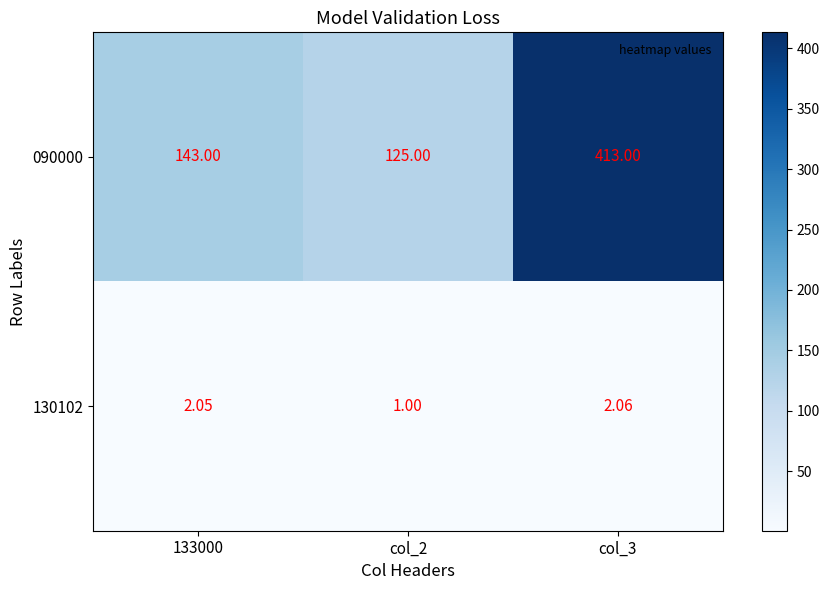

What is the minimum value shown in the chart?

1.0